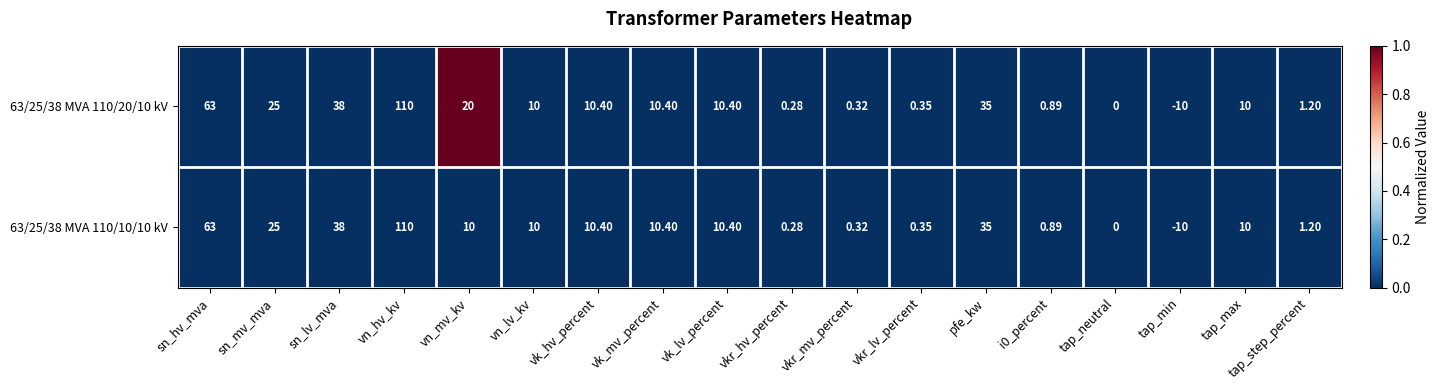

At which category is the sum across all series the highest?

vn_hv_kv